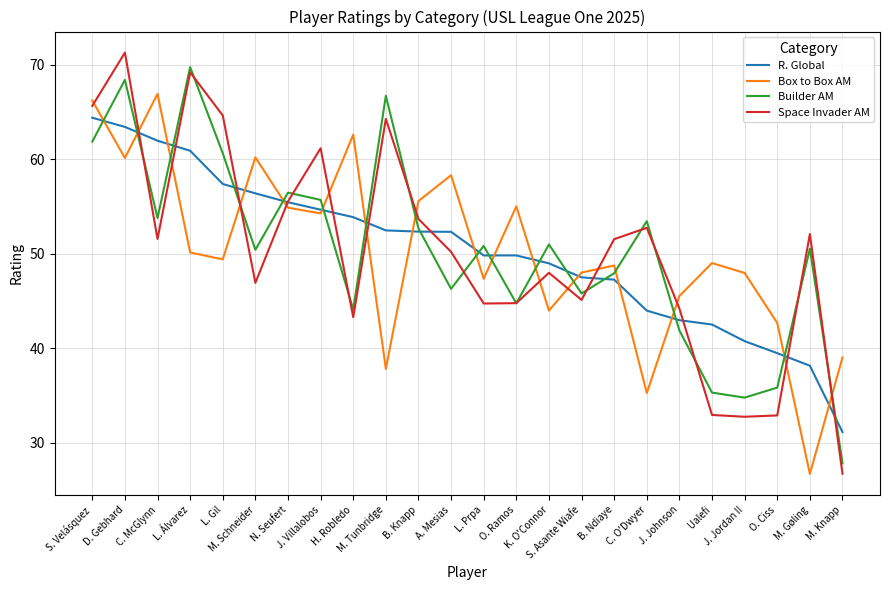

How many intersections are there between Builder AM and R. Global?

16